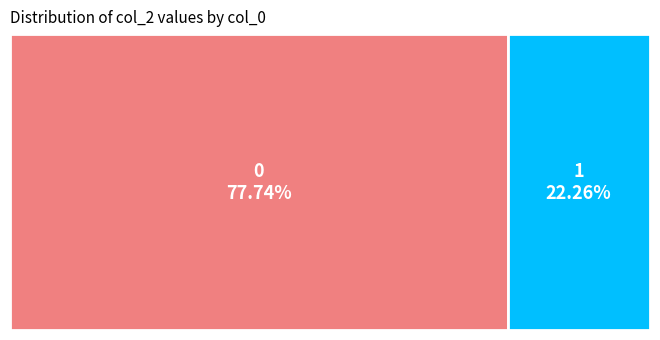

What is the smallest slice in the pie chart?

1